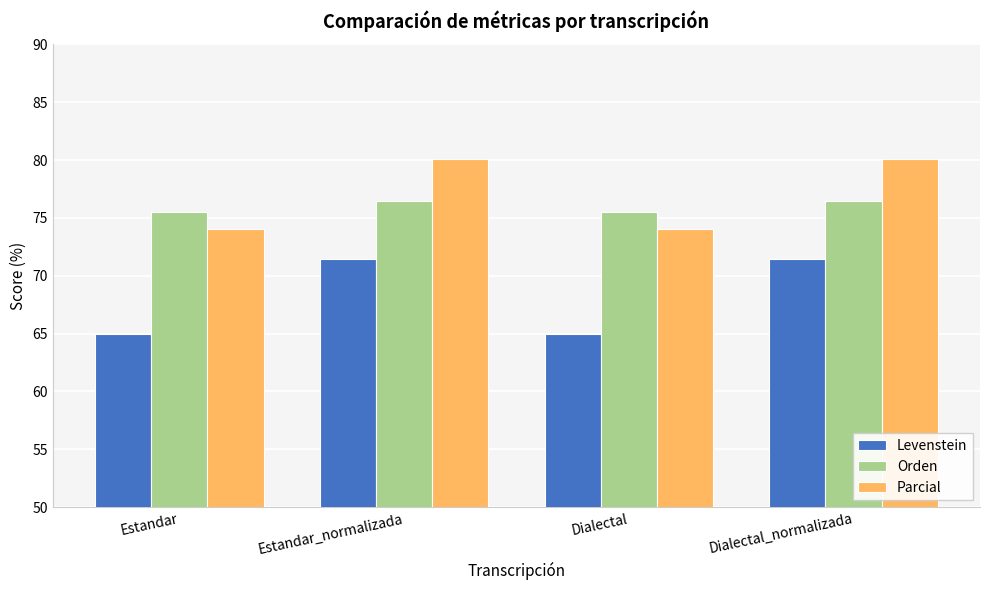

What is the sum of the Parcial values at Estandar_normalizada and Dialectal_normalizada?

160.2